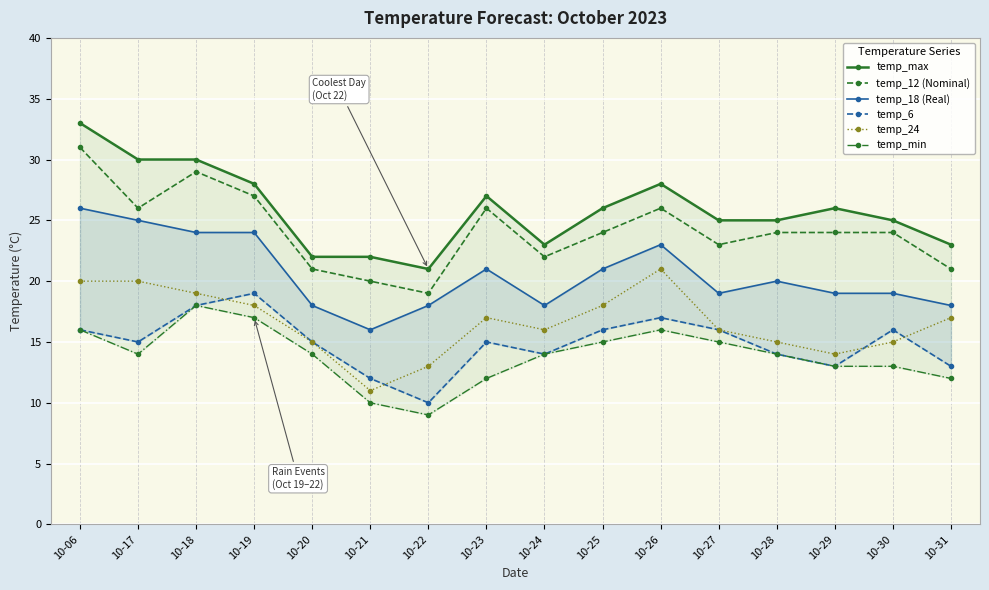

In temp_min, how many points are lower than both neighbors (excluding endpoints)?

2